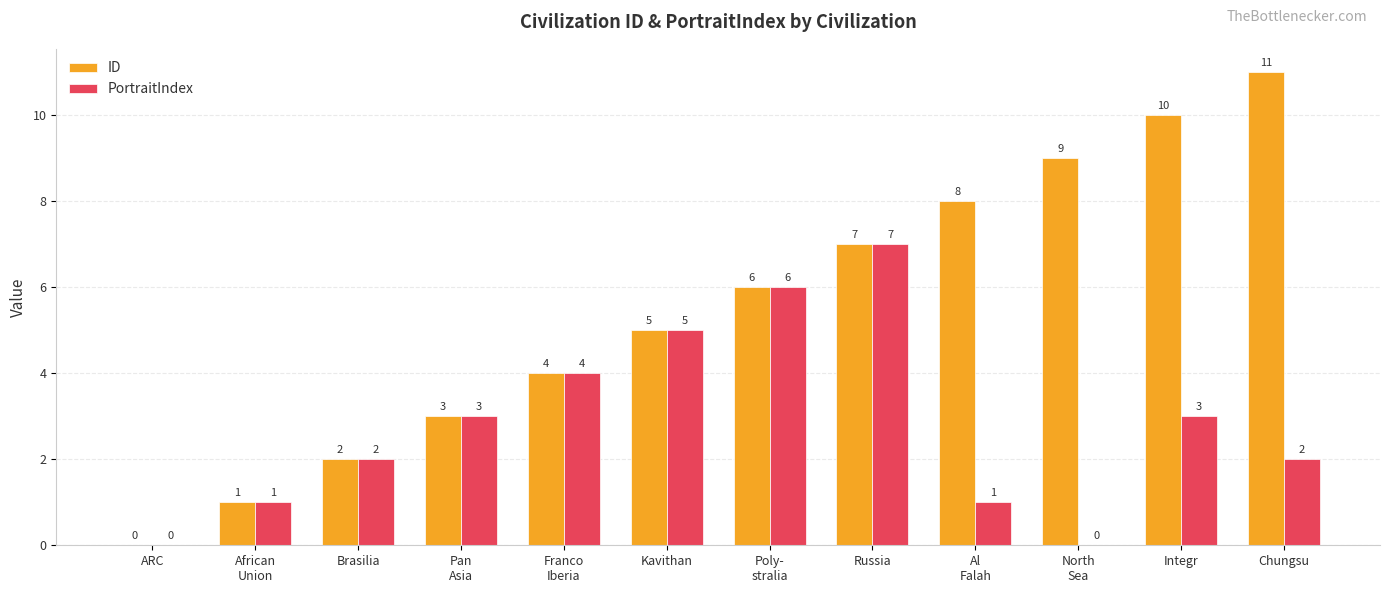

What are all the series names shown in the legend?

ID, PortraitIndex